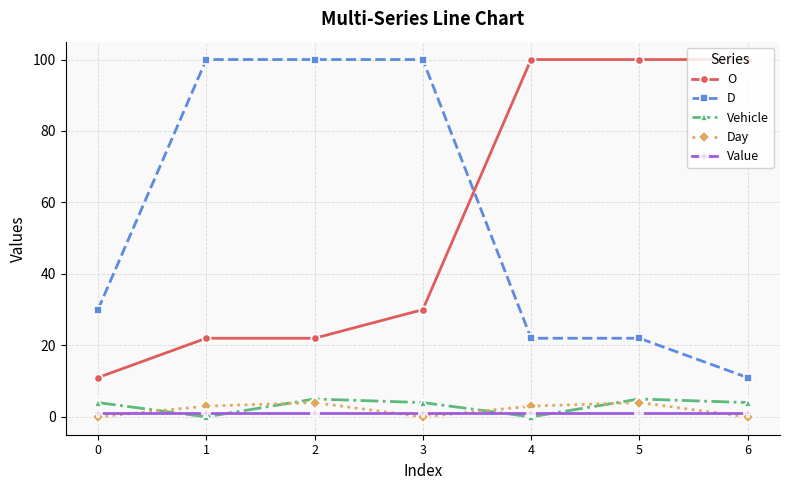

What is the sum of all Value values?

7